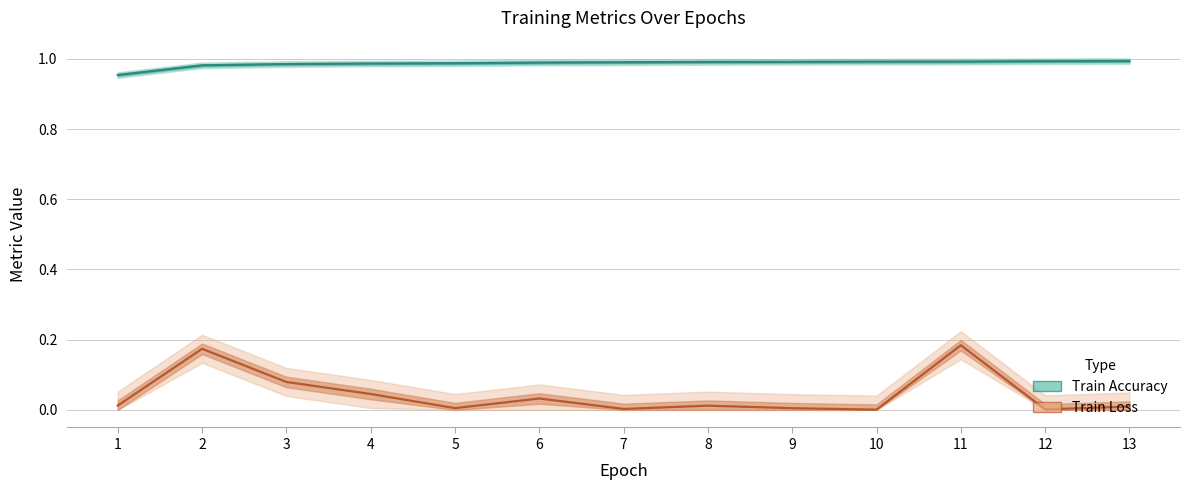

True or false: Train Loss and Train Accuracy intersect in this chart.

False